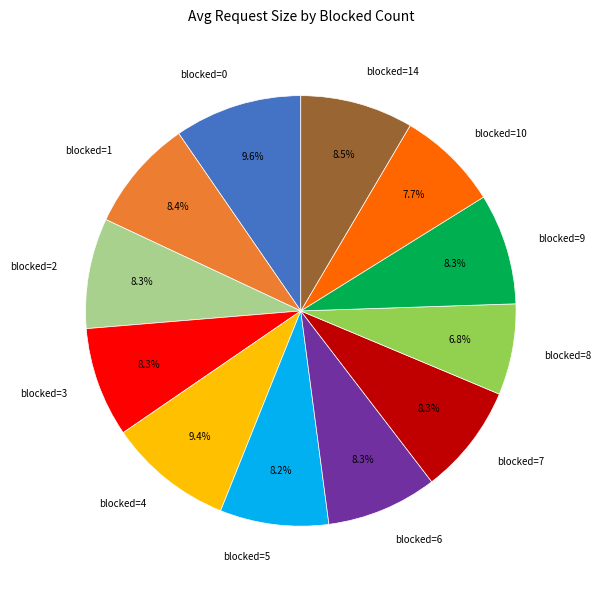

Is there a majority slice in this chart?

No